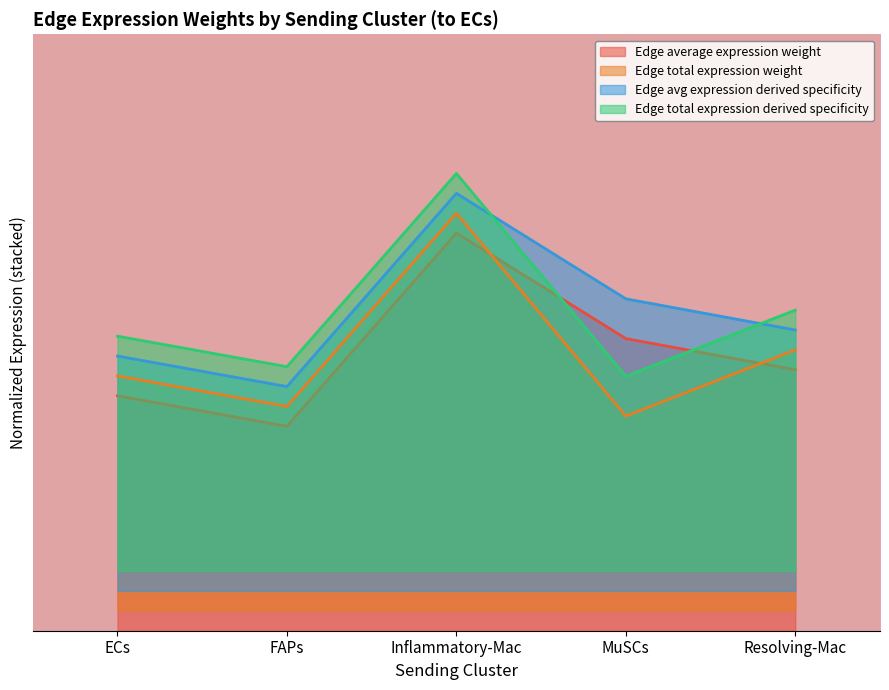

What is the difference between the maximum and minimum values in the Edge average expression weight series?

0.5